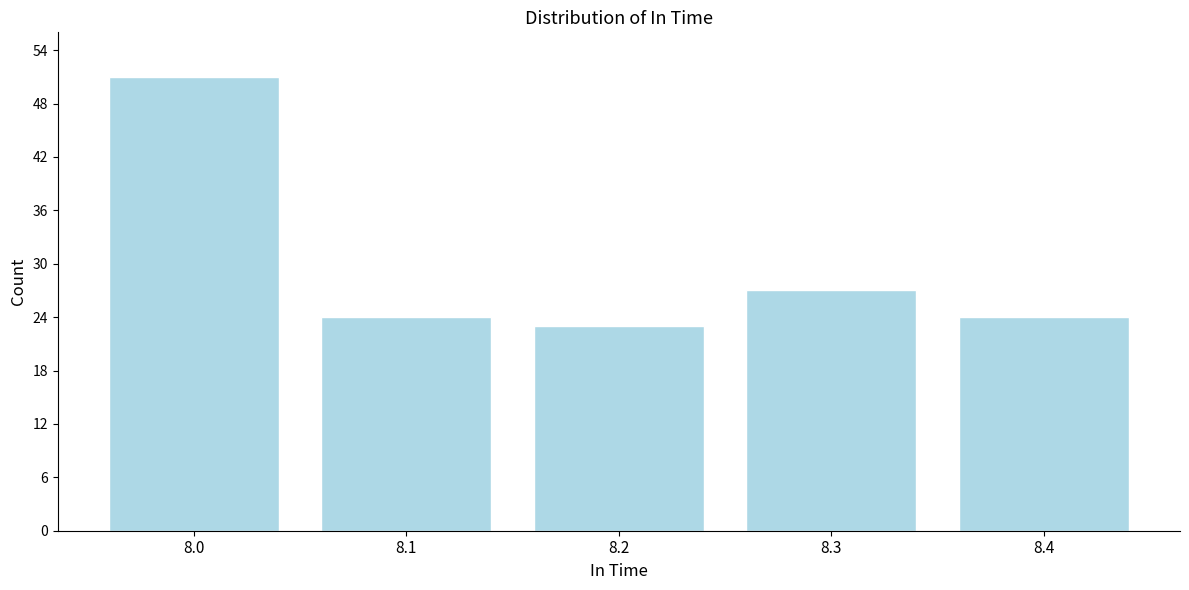

Reading right to left, what are all the values shown in this chart?

8.4=24	8.3=27	8.2=23	8.1=24	8.0=51